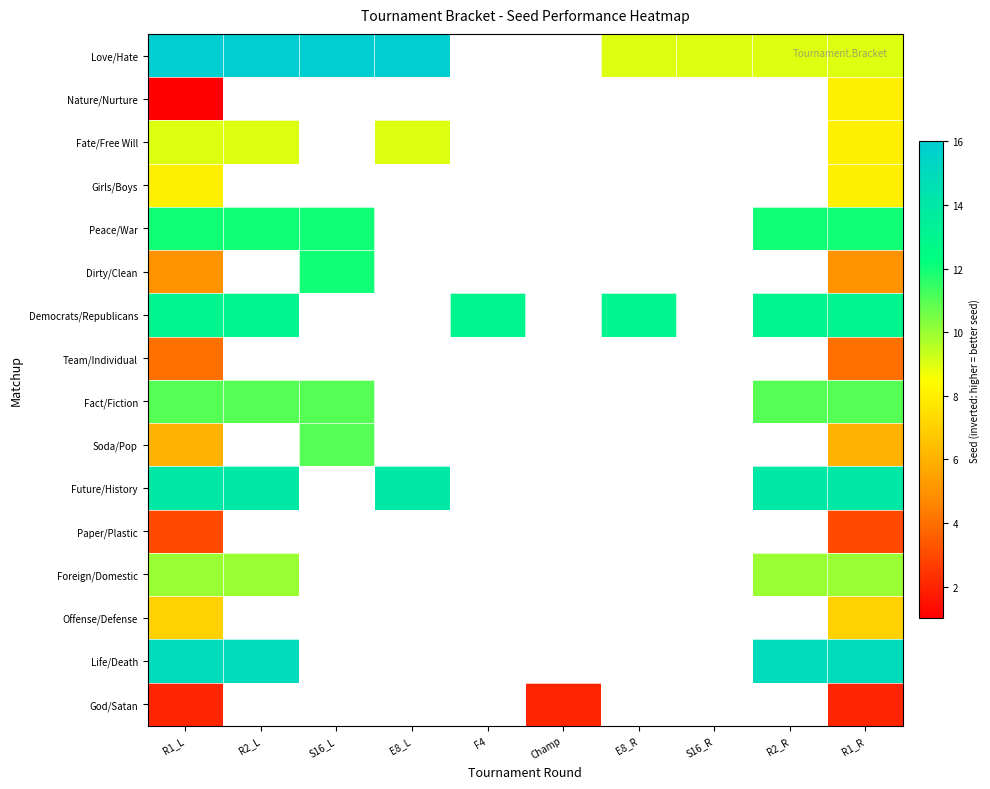

Where is Foreign/Domestic nearest to the value 10?

R1_L